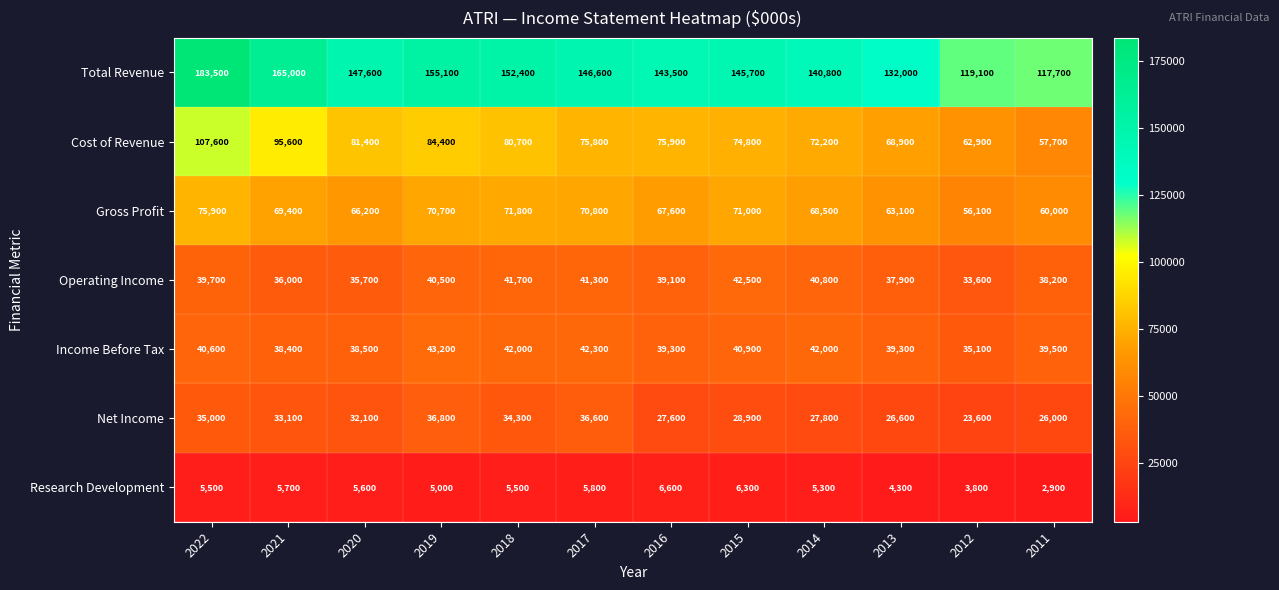

Rank the series by their maximum value, from lowest to highest.

Research Development, Net Income, Operating Income, Income Before Tax, Gross Profit, Cost of Revenue, Total Revenue